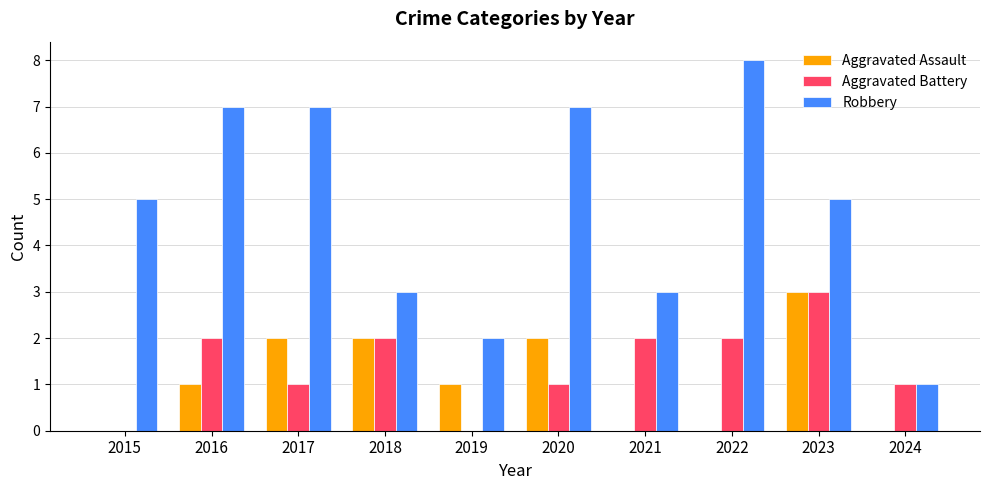

Is the value of Aggravated Assault at 2022 greater than the value of Aggravated Battery at 2022?

No